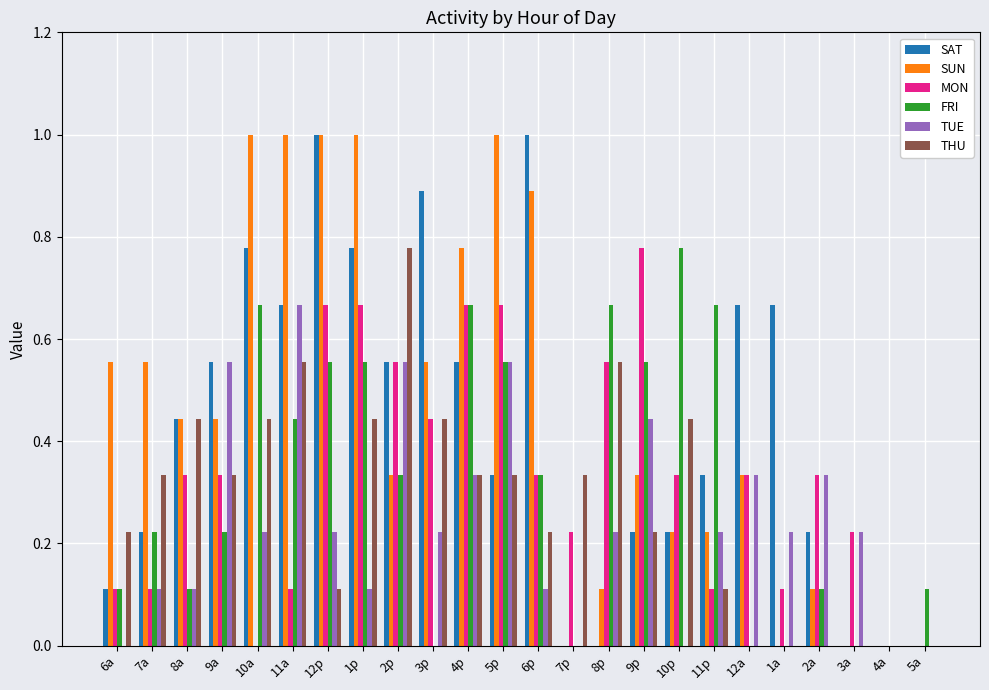

What are all the series names shown in the legend?

SAT, SUN, MON, FRI, TUE, THU